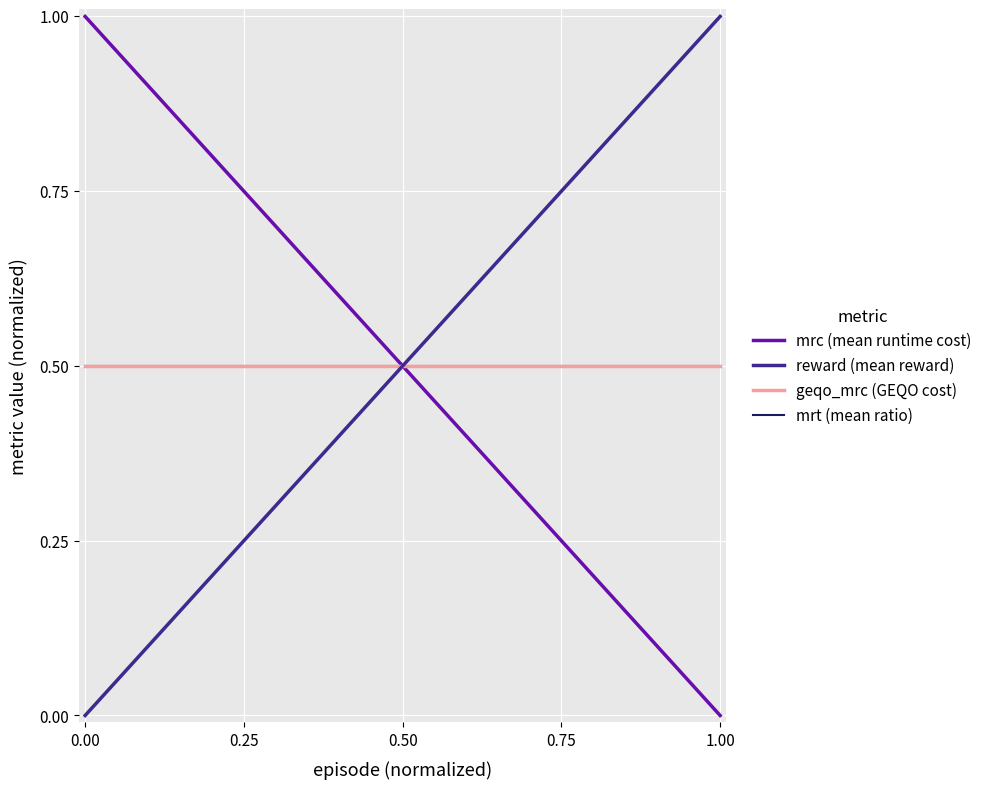

What are all the series names shown in the legend?

mrc (mean runtime cost), reward (mean reward), geqo_mrc (GEQO cost), mrt (mean ratio)